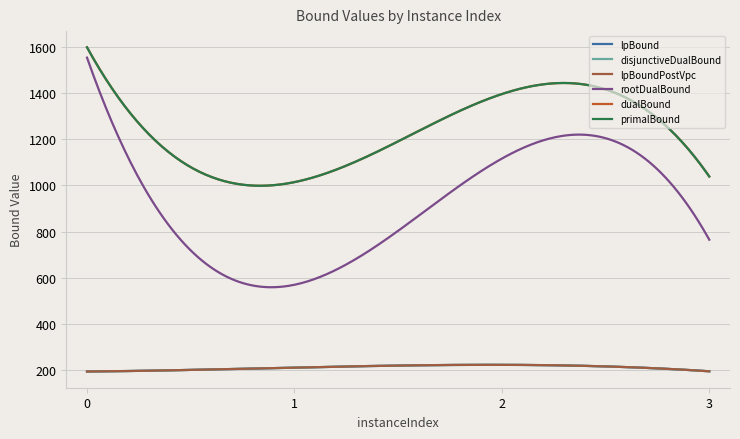

At which label does primalBound reach its minimum?

1